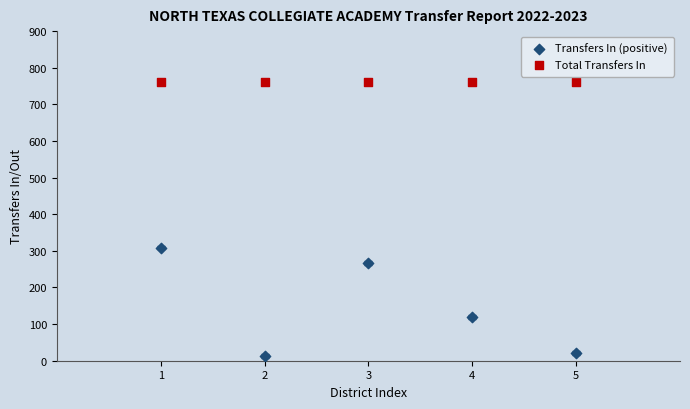

Across all data points, what is the average Y value?

453